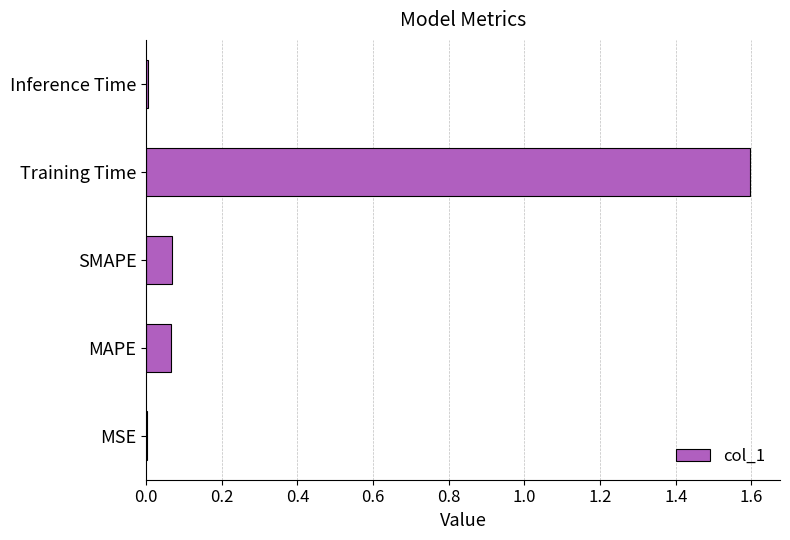

How many data points does each series have?

5